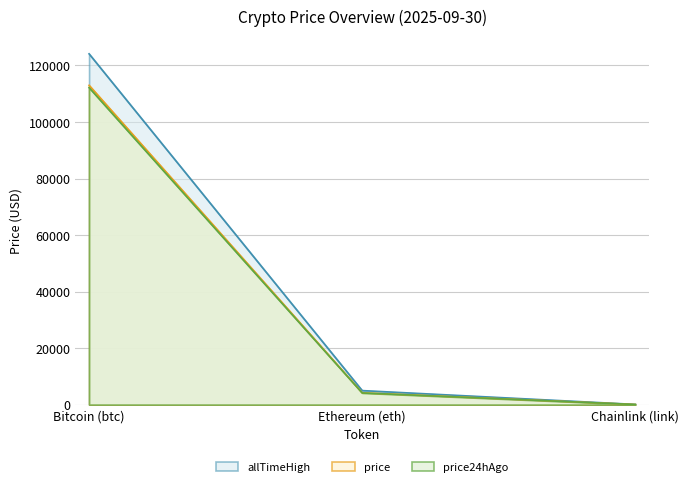

Does the chart display data point markers on the line(s)?

No